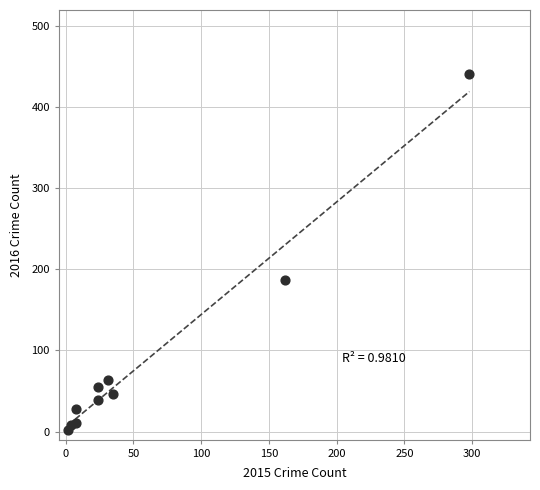

What is the range of X values (max minus min)?

296